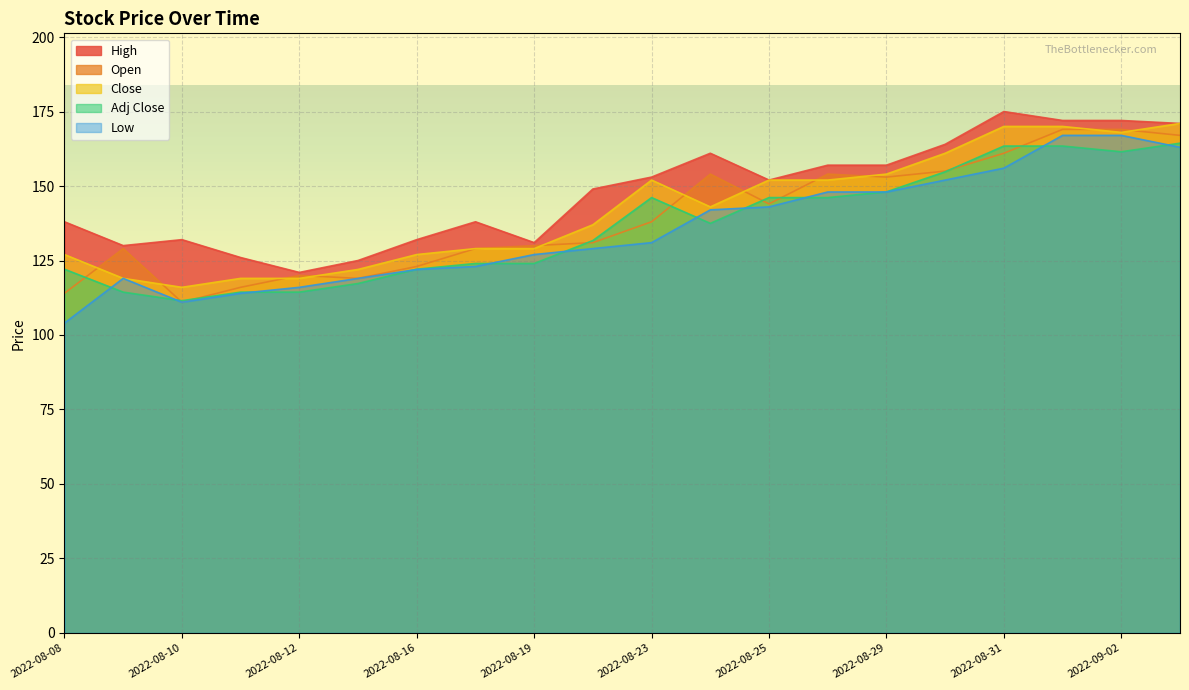

How many lines are shown in the chart?

5